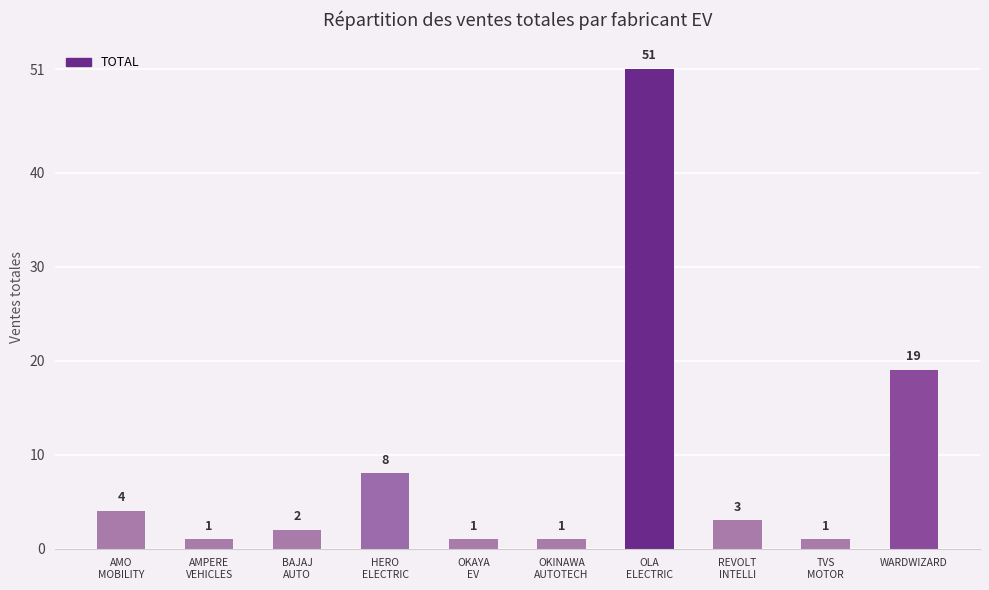

True or false: the data shows 10 at WARDWIZARD.

False